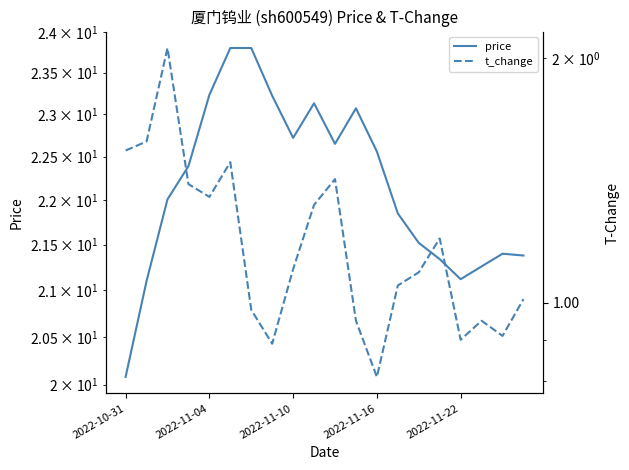

What is the maximum value for t_change?

2.1